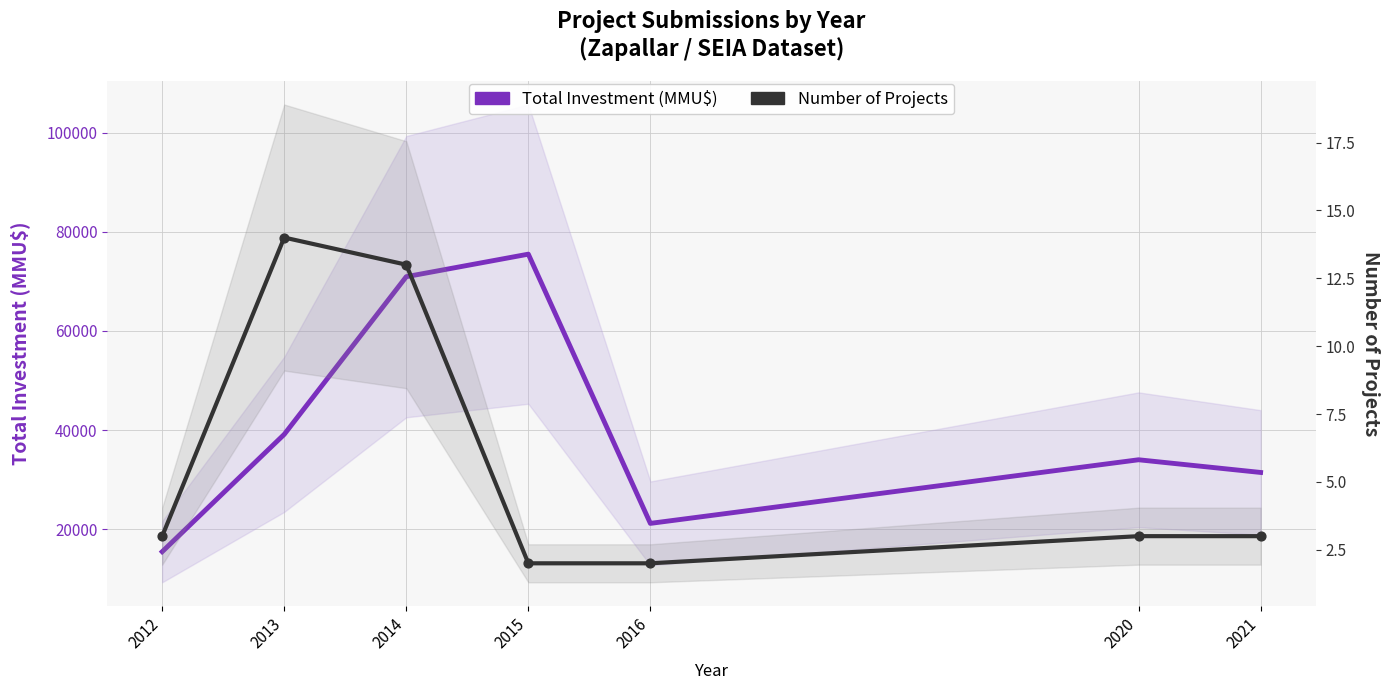

What is the total value across all series at 2020?

34003